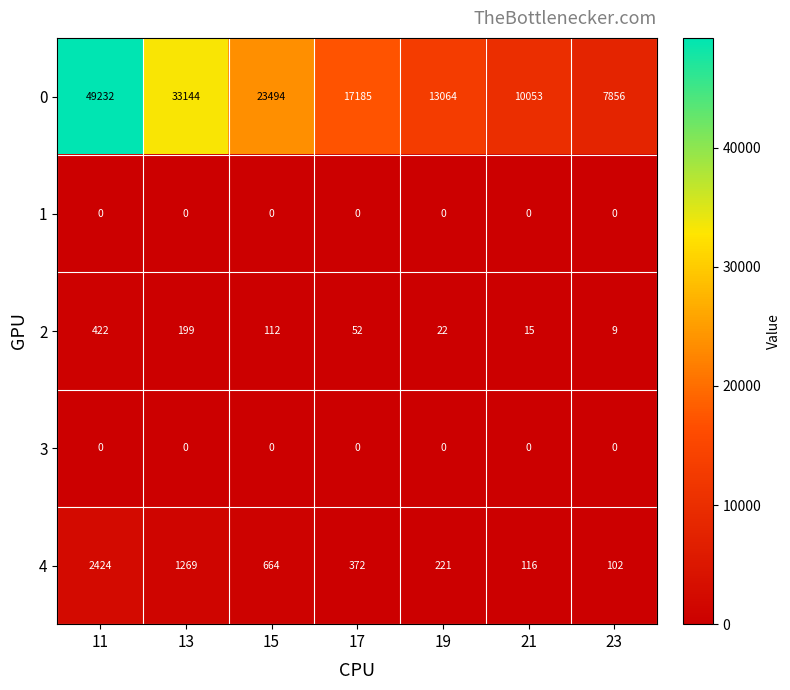

At which category is the sum across all series the highest?

11